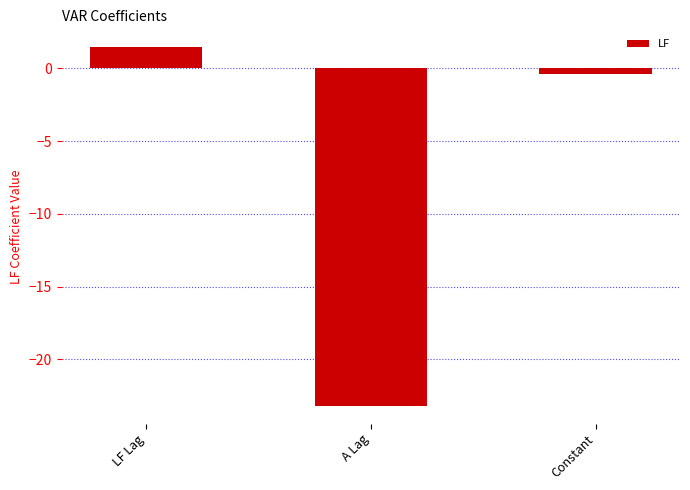

Rank the categories by value from highest to lowest.

LF Lag, Constant, A Lag